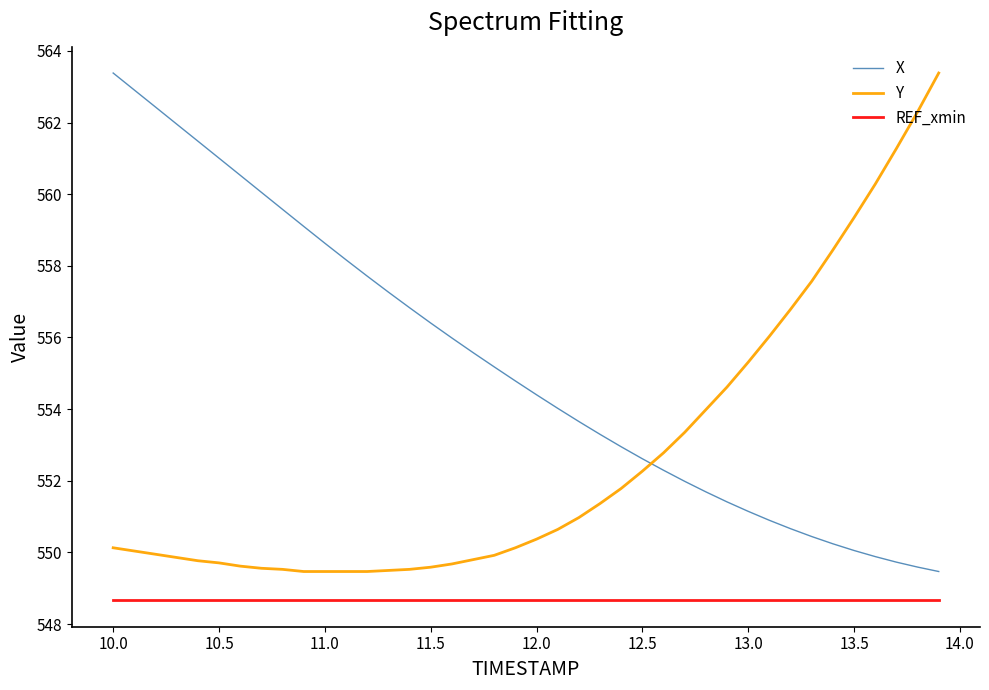

What is the difference between the maximum and second lowest values in the Y series?

13.9